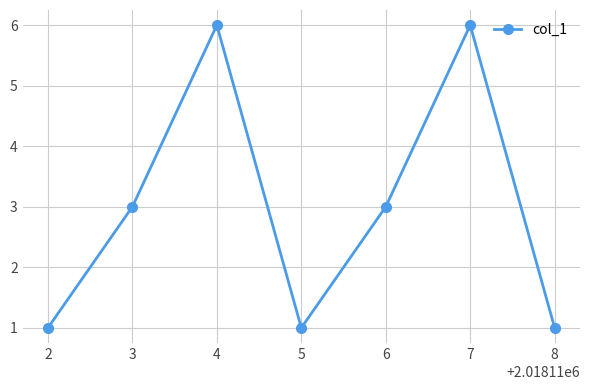

What is the value of the 7th point from the left?

1